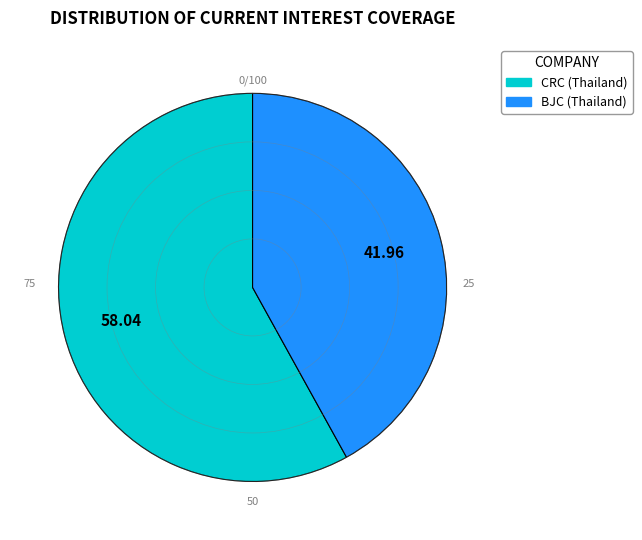

Is there a majority slice in this chart?

Yes